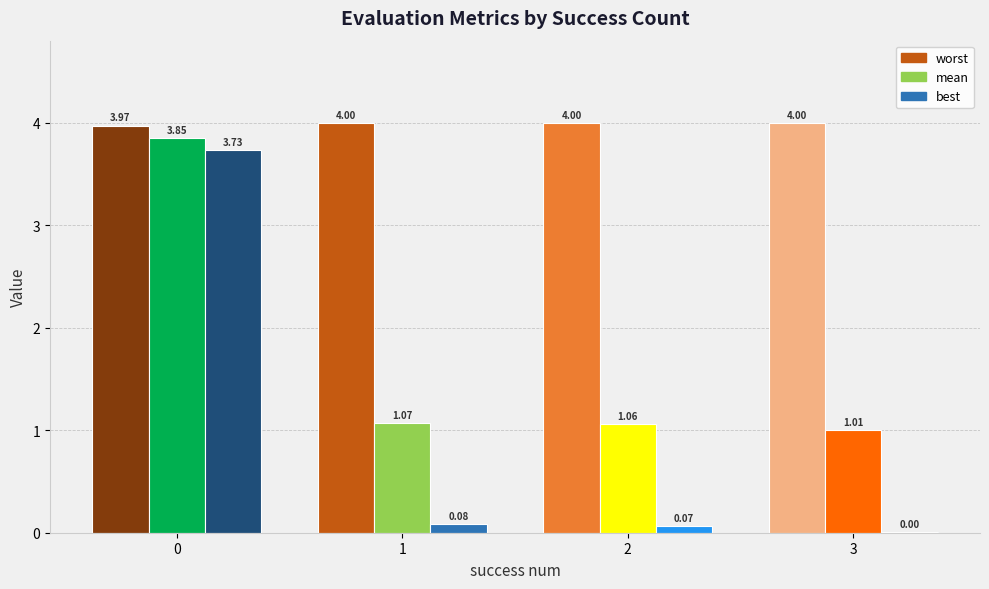

Count the number of categories in the chart.

4